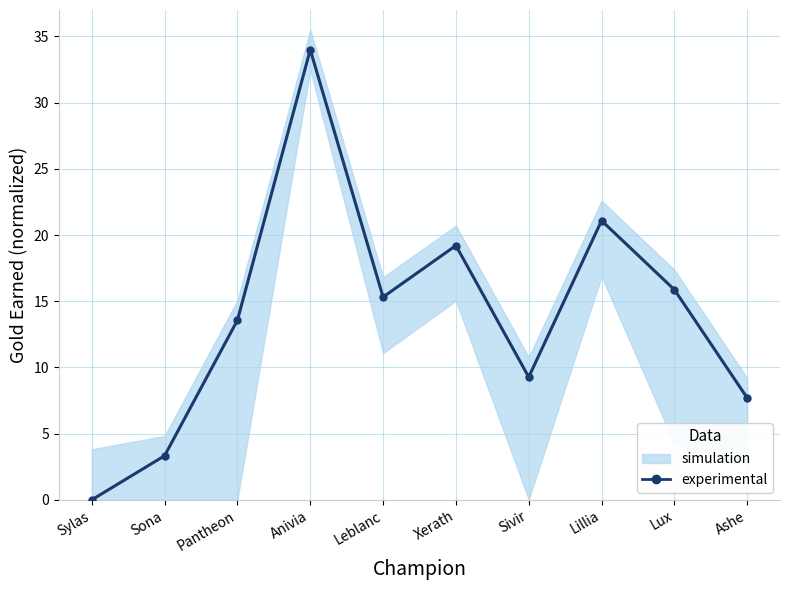

At which label does the data first exceed 15?

Anivia